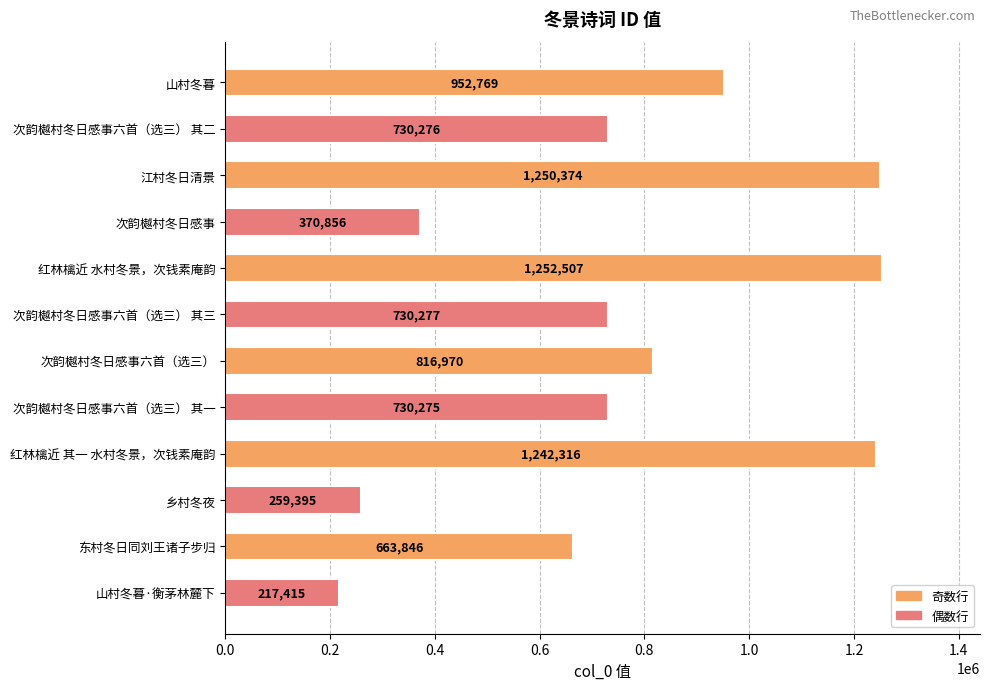

What is the difference between the values at 次韵樾村冬日感事六首（选三） 其一 and 东村冬日同刘王诸子步归?

66429